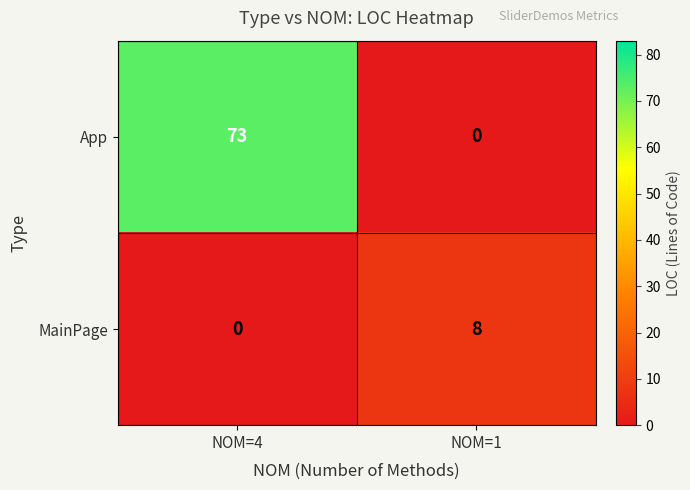

How many categories are shown in the chart?

2